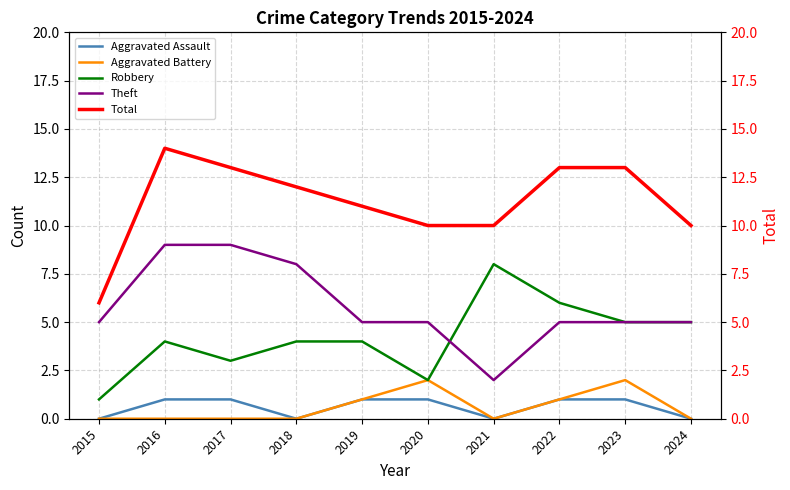

How many values in the Total series exceed 12?

4